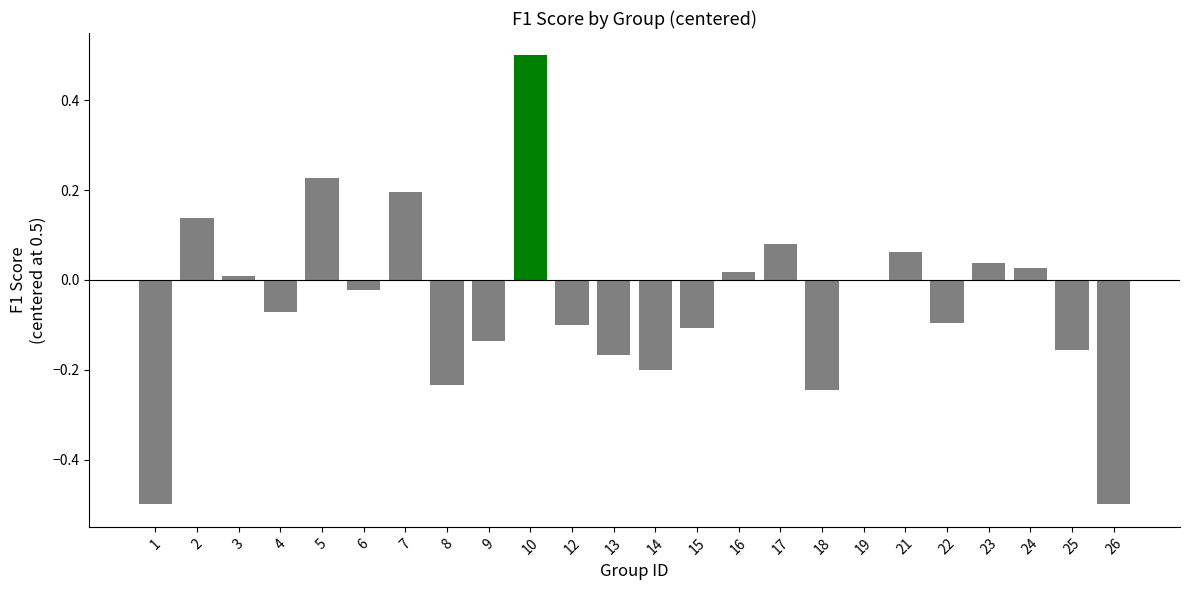

What is the sum of all values?

-1.2